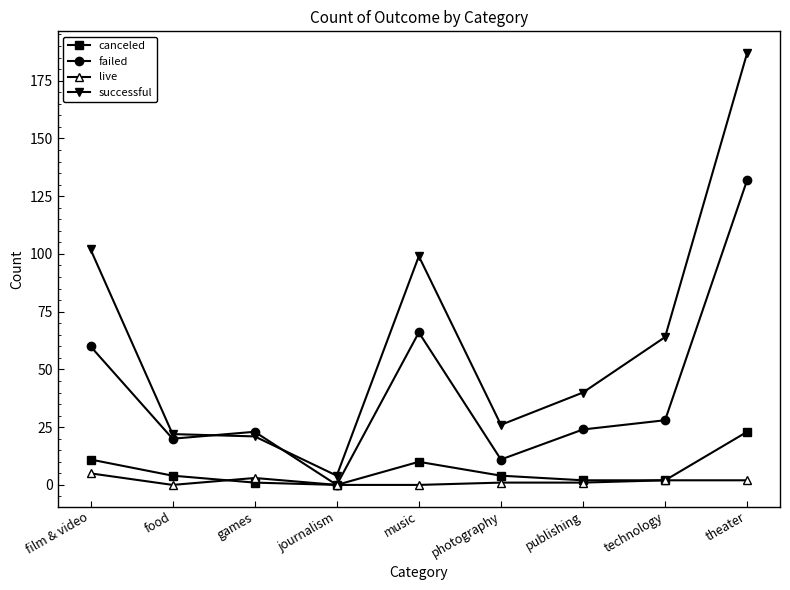

Which series has the widest spread of values?

successful